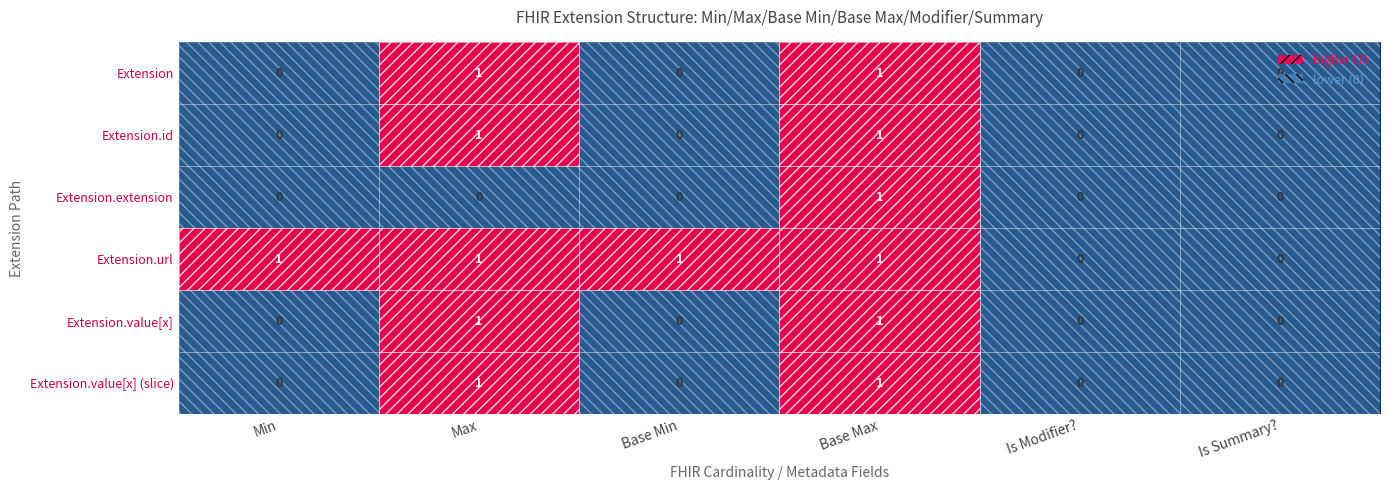

Which category has the highest value across all series?

Max